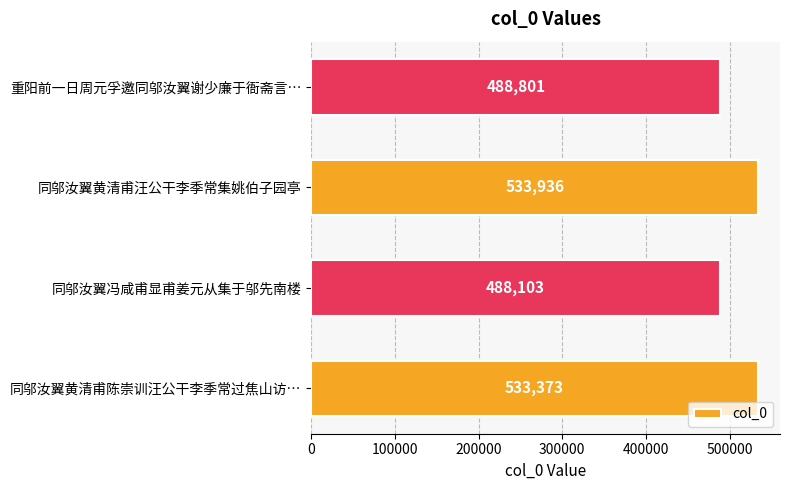

Reading top to bottom, transcribe all the data shown in this chart.

488801	533936	488103	533373